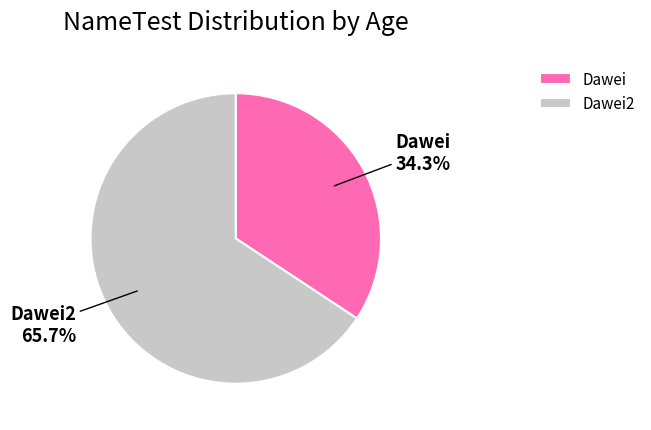

The Dawei2 slice represents 60% of the pie. True or false?

False